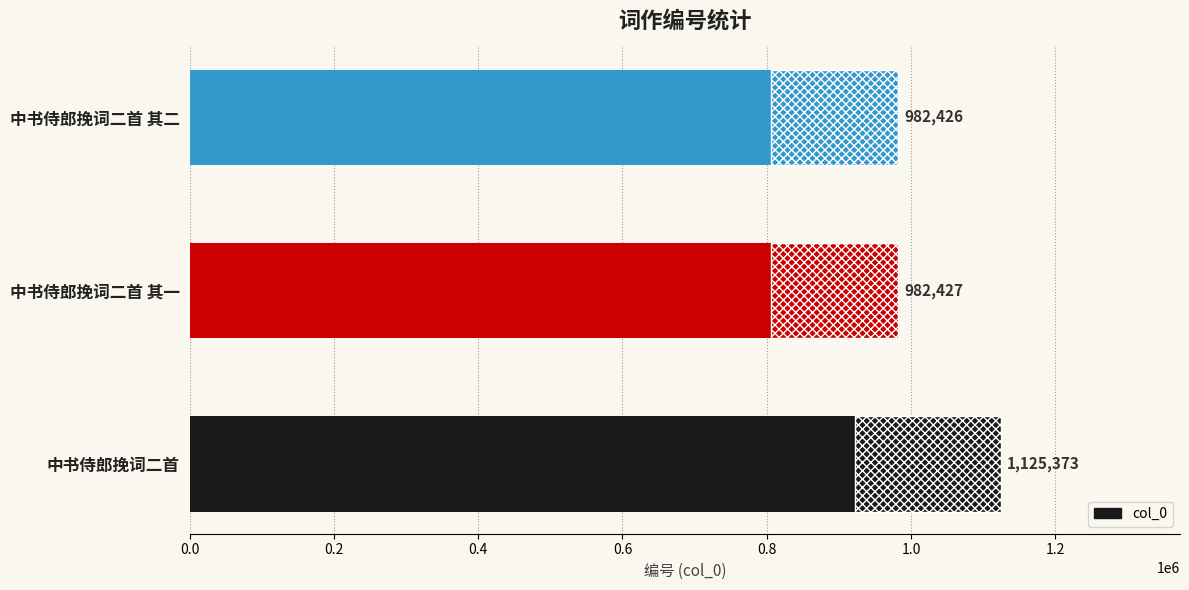

What is the sum of the values at 0.0 and 0.2?

2107800